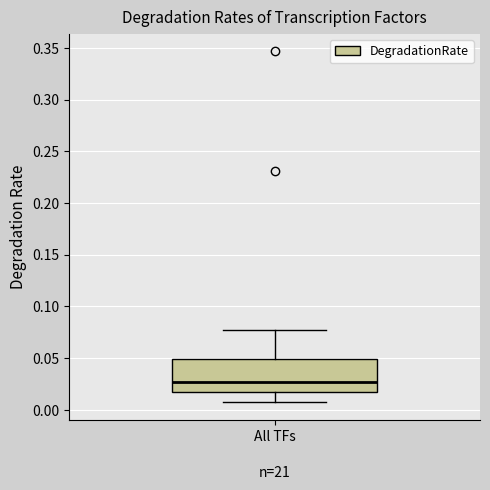

Transcribe this box plot: give where the median line is, the range the box spans, and where the two whiskers end, as read against the y-axis. The values are not printed on the chart, so give them approximately, as read against the axis.

median 0.025, box 0.015 to 0.050, whiskers 0.005 to 0.075